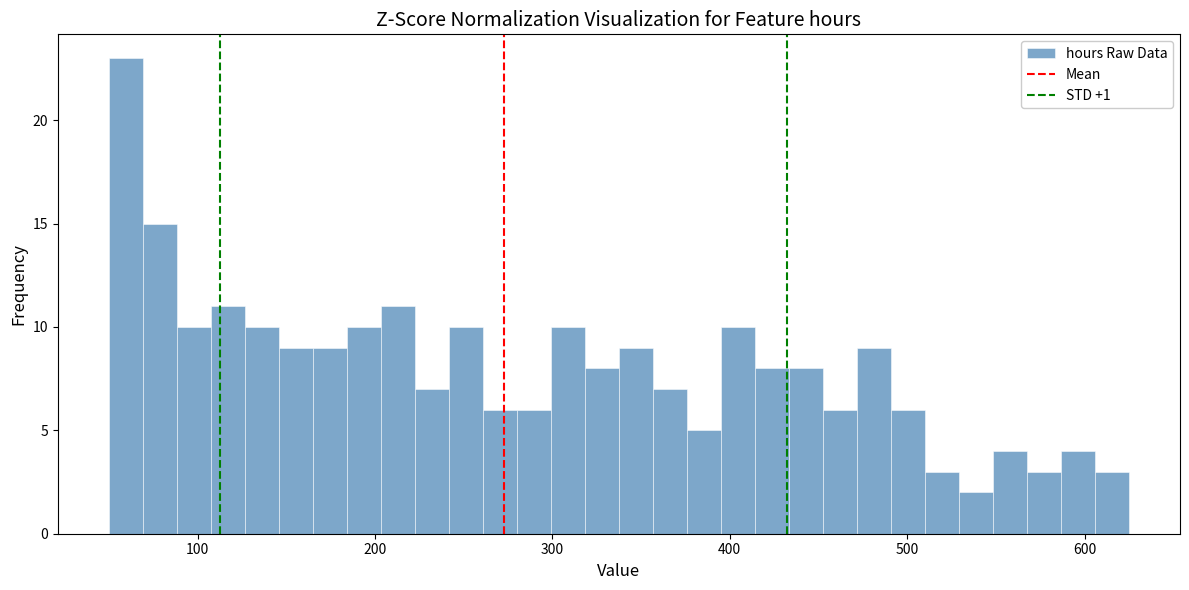

Around what value on the x-axis is the tallest bar? Give the approximate position of its centre, as read against the axis.

60